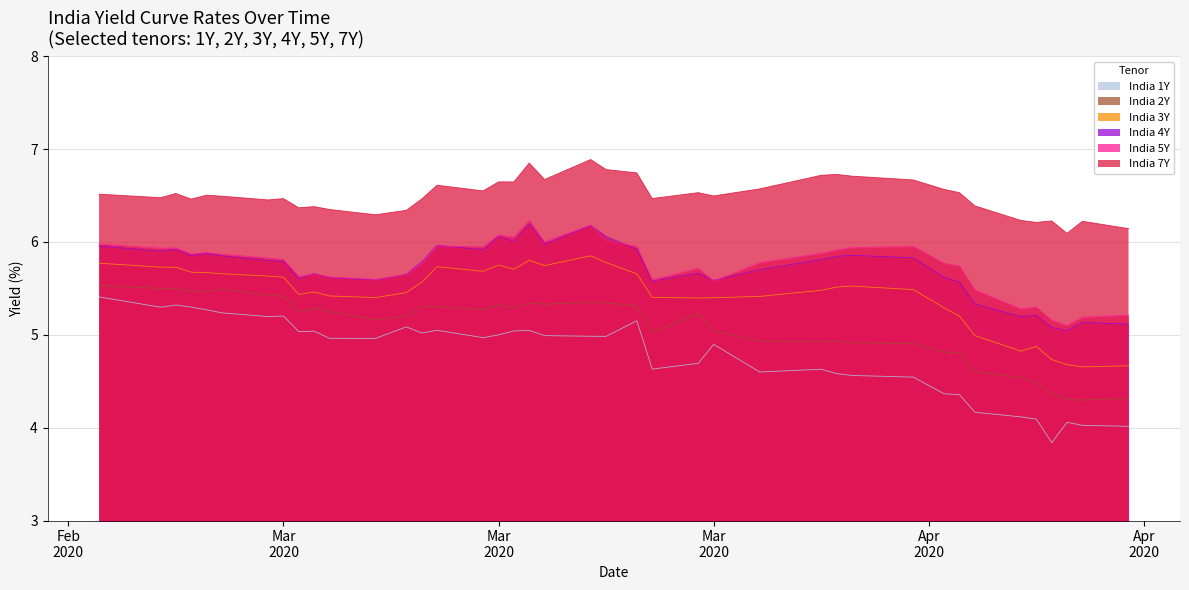

What is the minimum value shown in the chart?

3.8